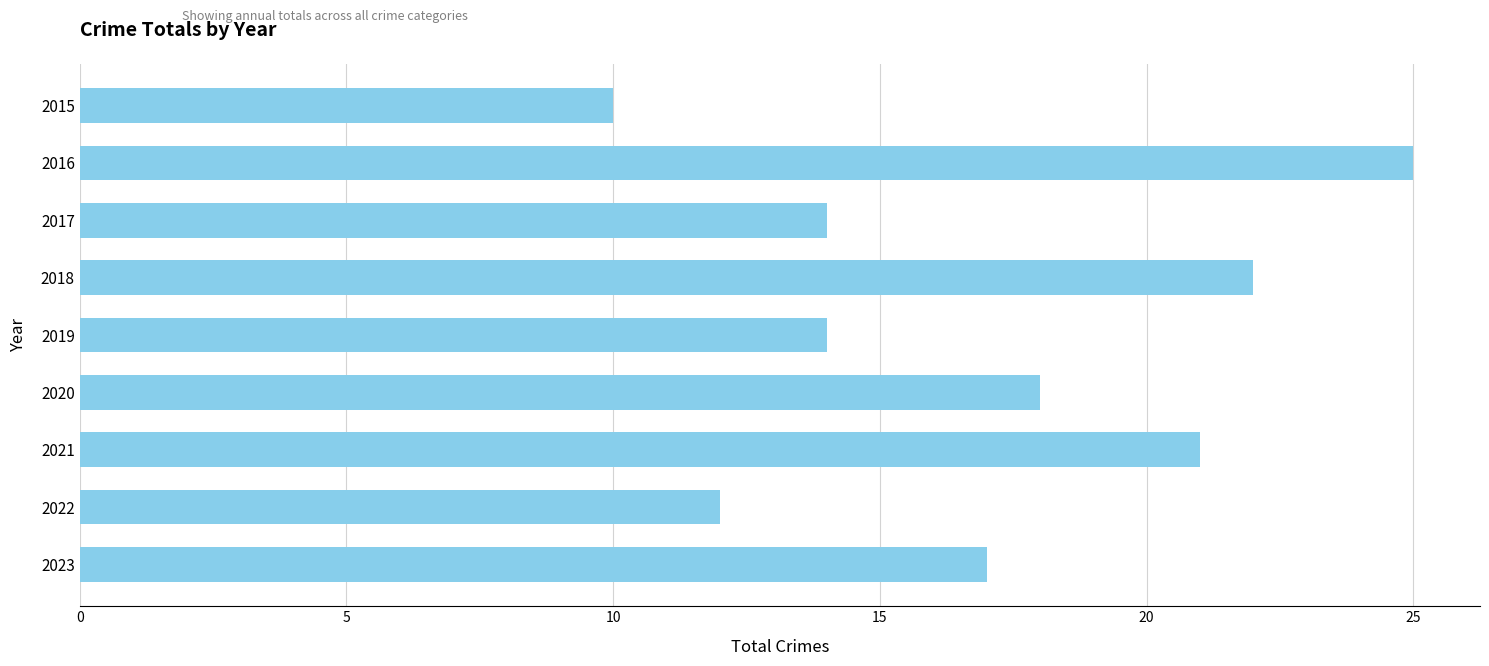

Does the chart contain stacked bars?

No